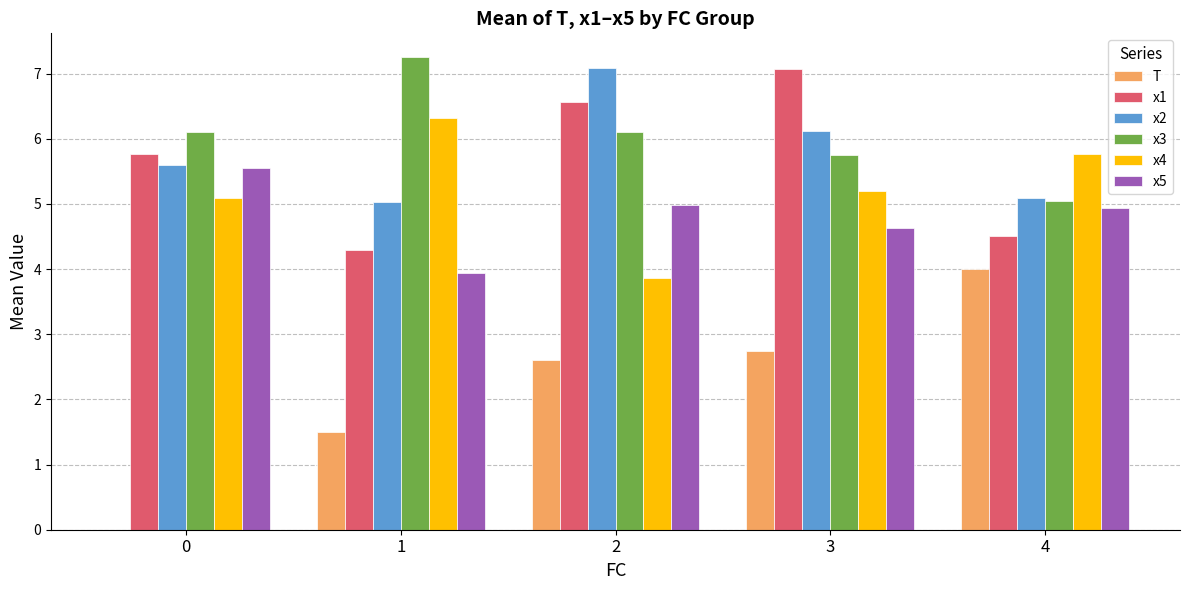

What is the greatest value displayed?

7.3